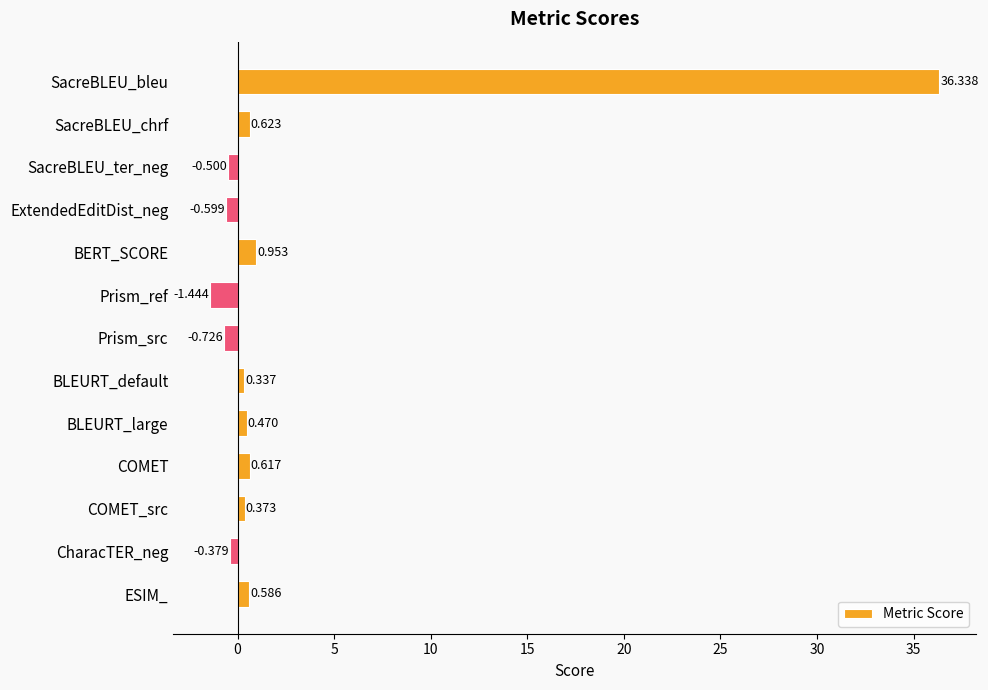

Where is the data nearest to the value 17?

BERT_SCORE